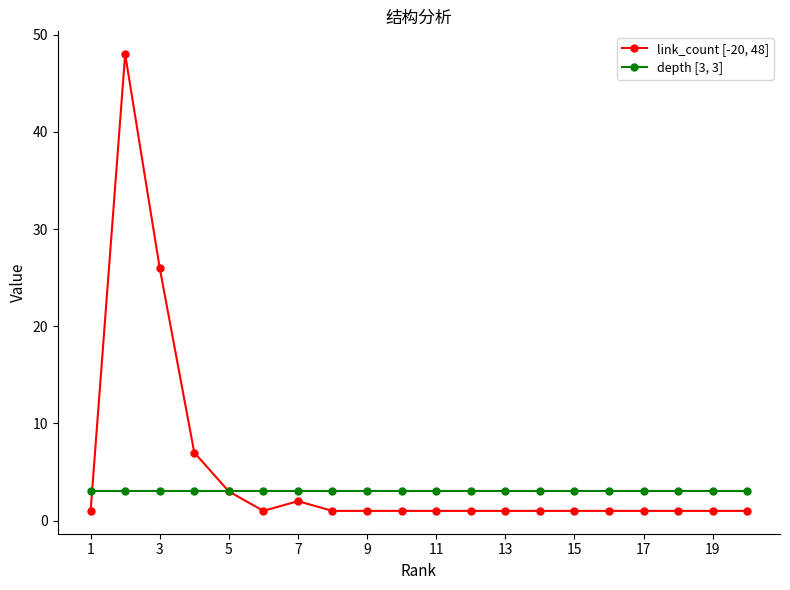

How many series are shown in this chart?

2